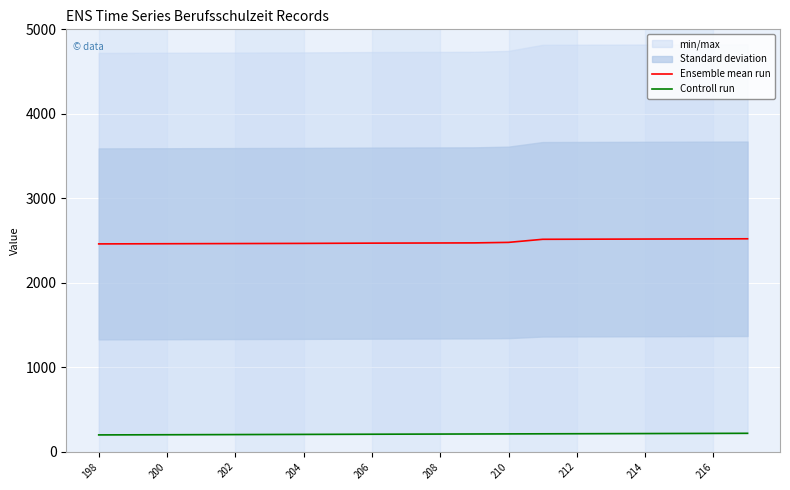

Which label corresponds to the smallest value in the chart?

198